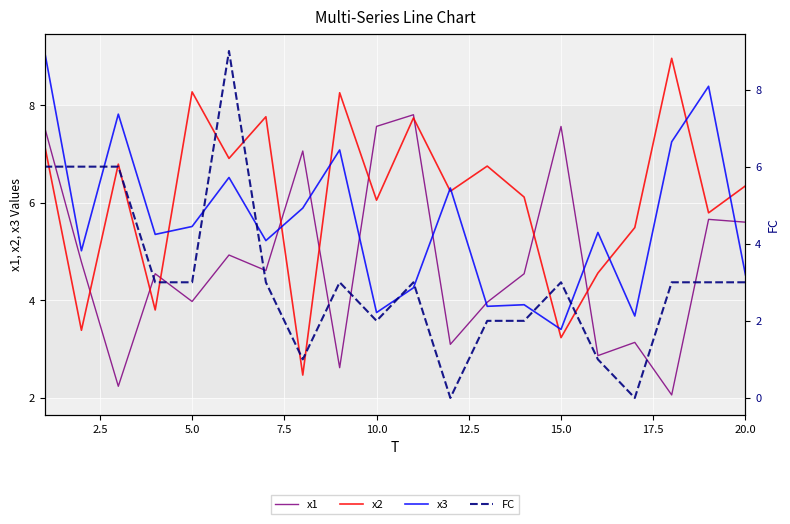

At how many categories does at least one series exceed 2?

20